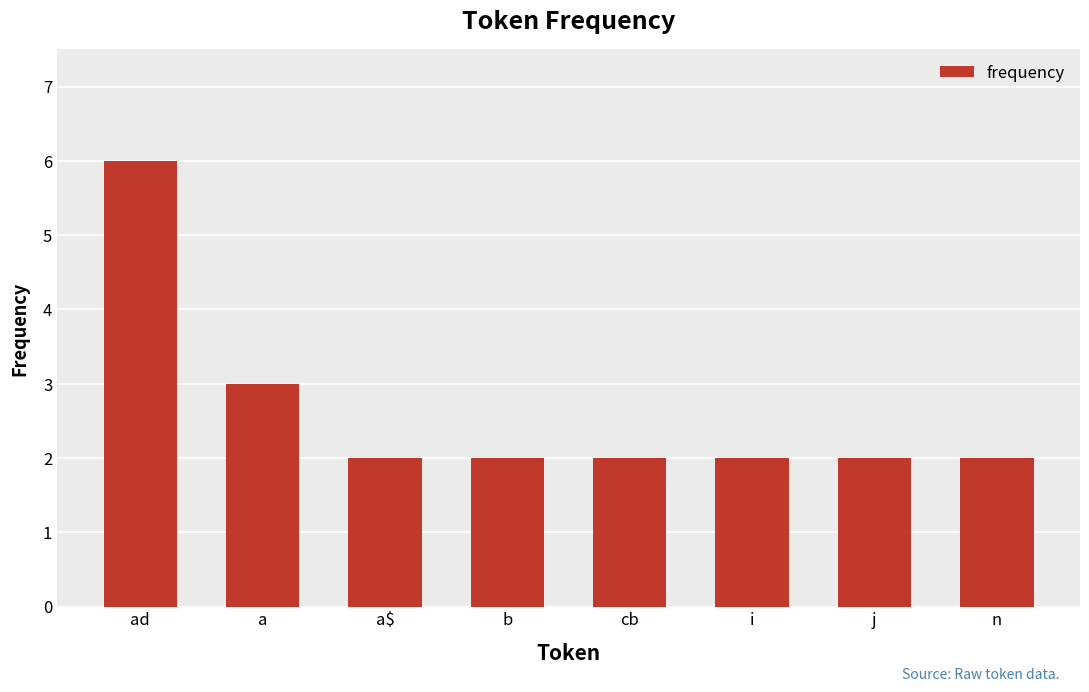

How many categories are shown in the chart?

8